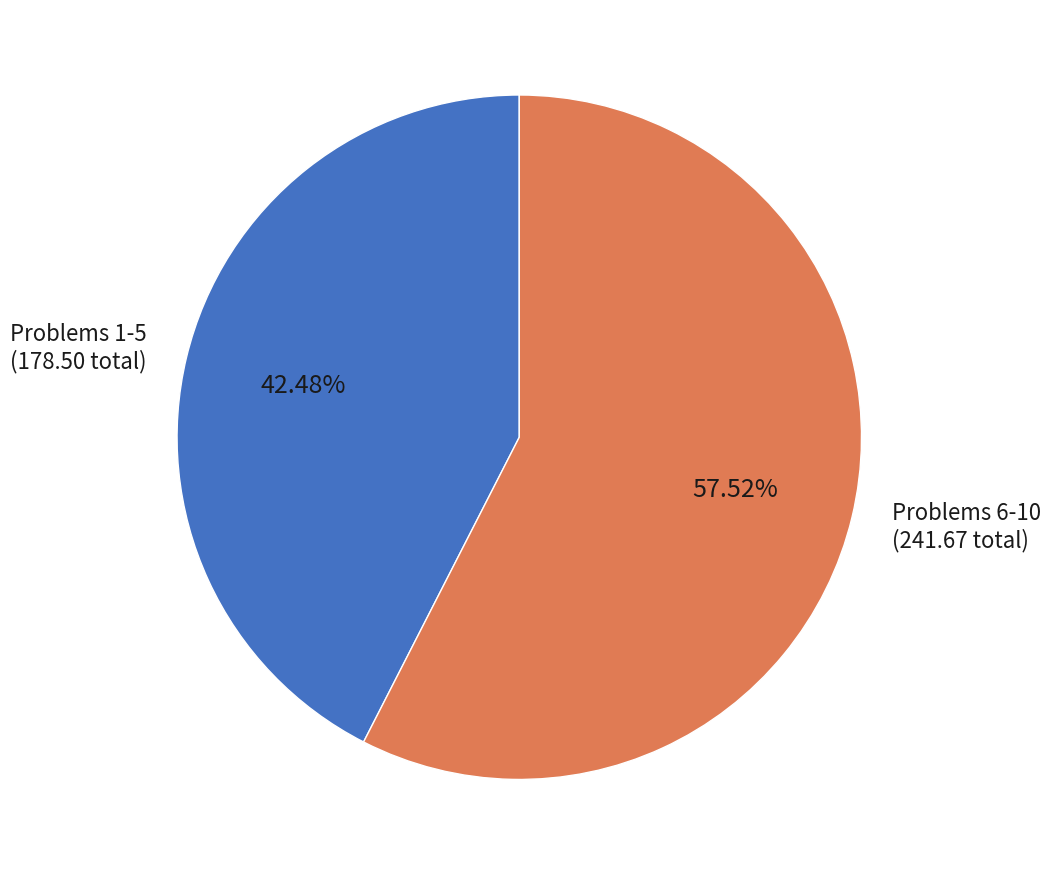

Combined, do Problems 1-5 (178.50 total) and Problems 6-10 (241.67 total) account for over 50%?

Yes